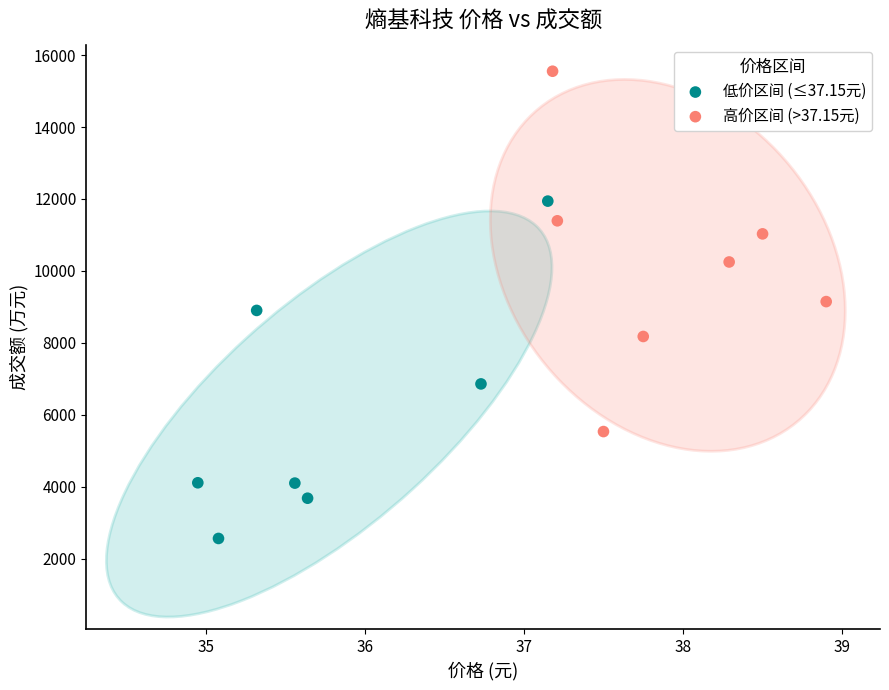

Which series reaches the minimum Y coordinate?

低价区间 (≤37.15元)